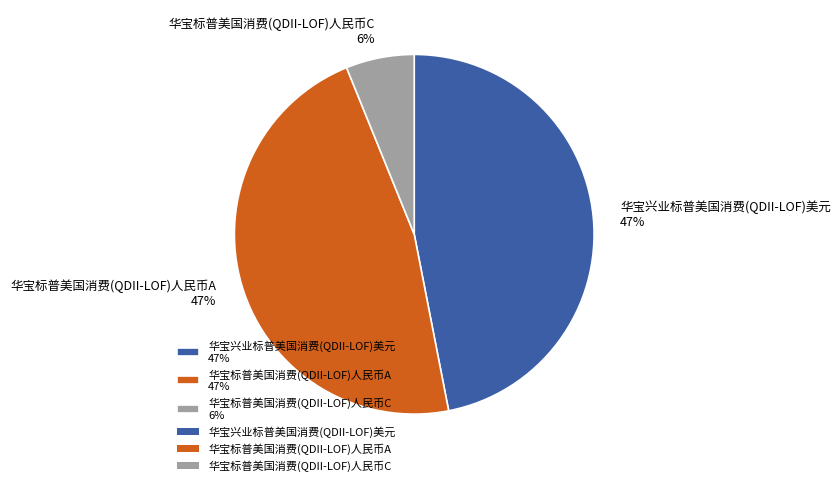

Is it true that 华宝标普美国消费(QDII-LOF)人民币A is 47% of the pie?

True